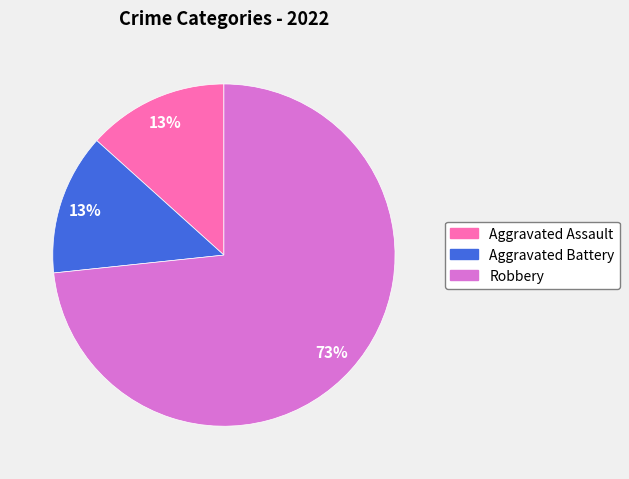

What percentage is the Aggravated Battery slice, to the nearest percent?

13%